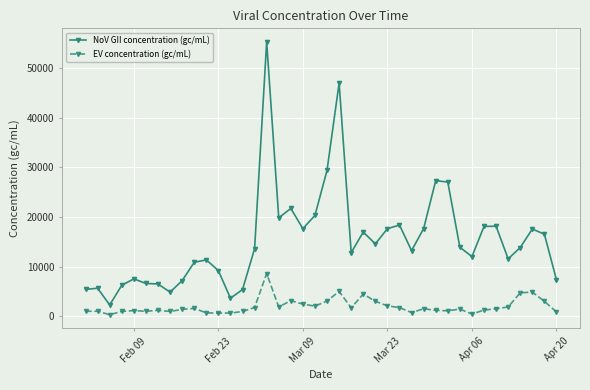

List the series in order of their overall mean, lowest first.

EV concentration (gc/mL), NoV GII concentration (gc/mL)